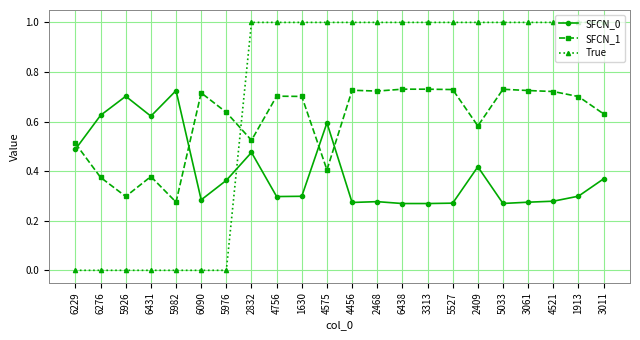

What is the total value across all series at 3061?

2.0